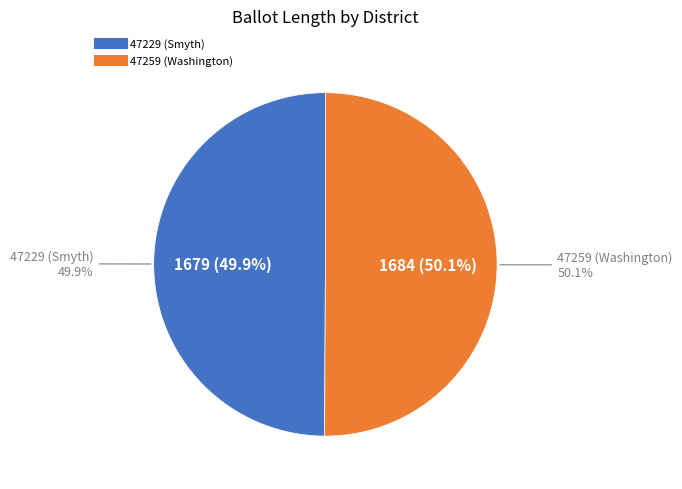

What is the ratio of the value at 47229 (Smyth) to the value at 47259 (Washington)?

1.0